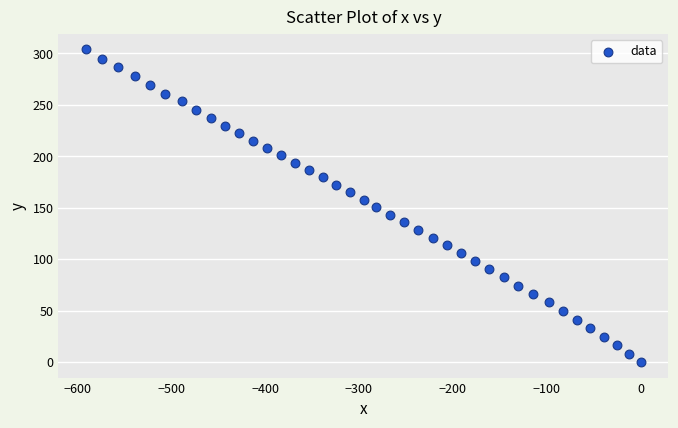

What is the range of Y values (max minus min)?

303.9